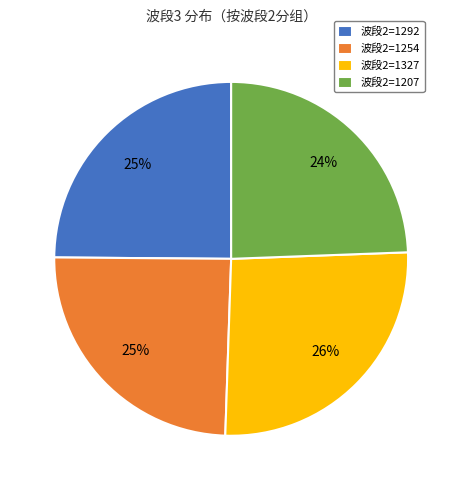

Do 波段2=1207 and 波段2=1254 together represent more than half of the pie?

No